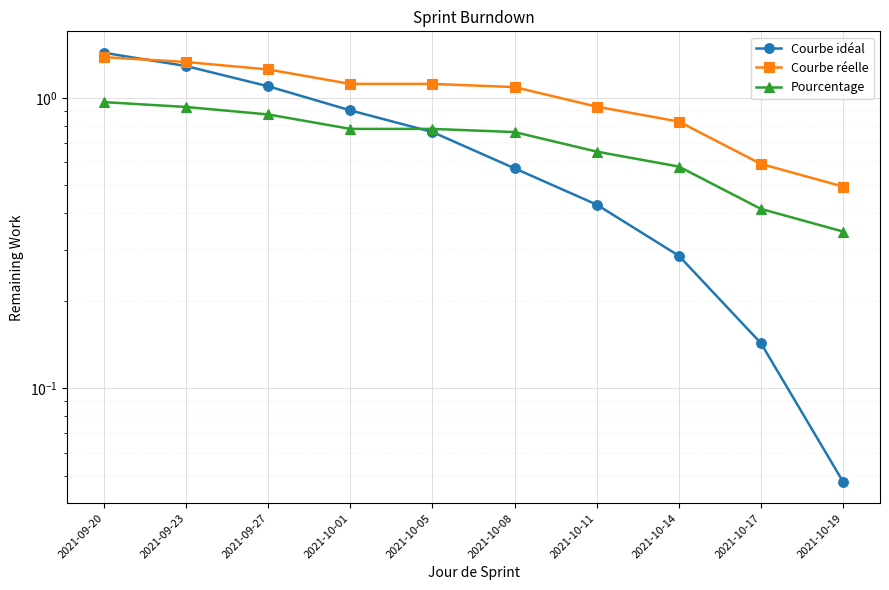

What is the maximum value shown in the chart?

1.4